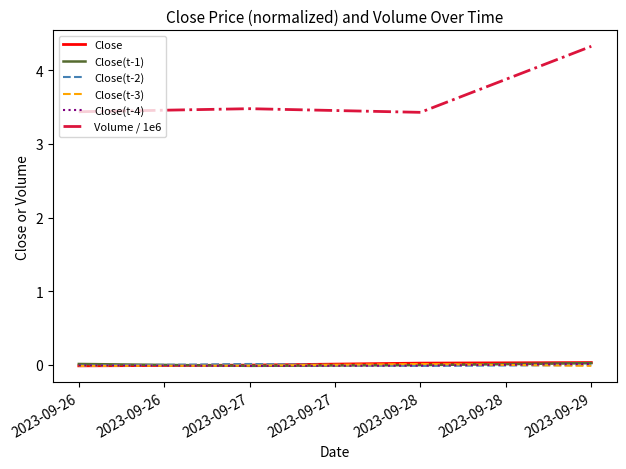

Does the chart have visible grid lines?

No